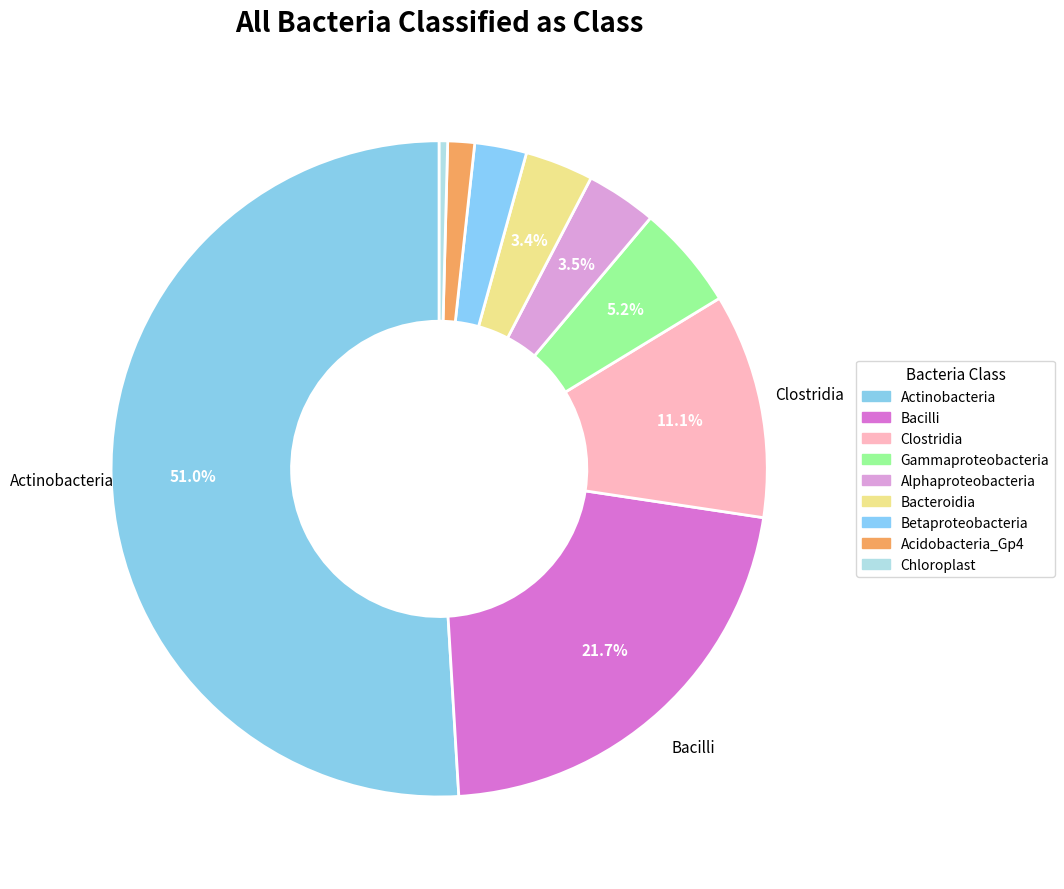

What percentage is the Acidobacteria_Gp4 slice, to the nearest percent?

1%